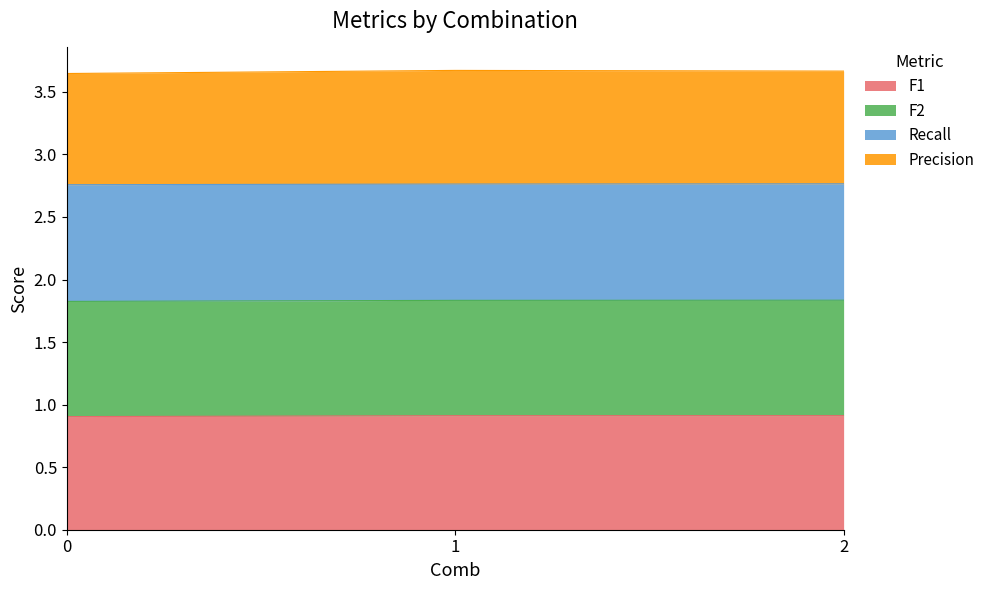

List the labels in order of F1 value, largest first.

2, 1, 0